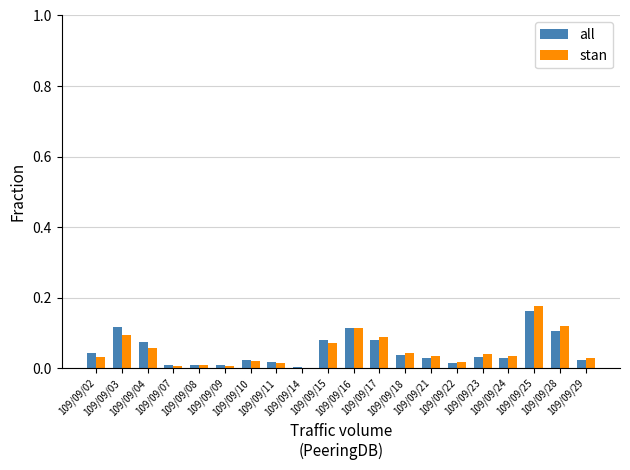

Count the number of data series in this chart.

2